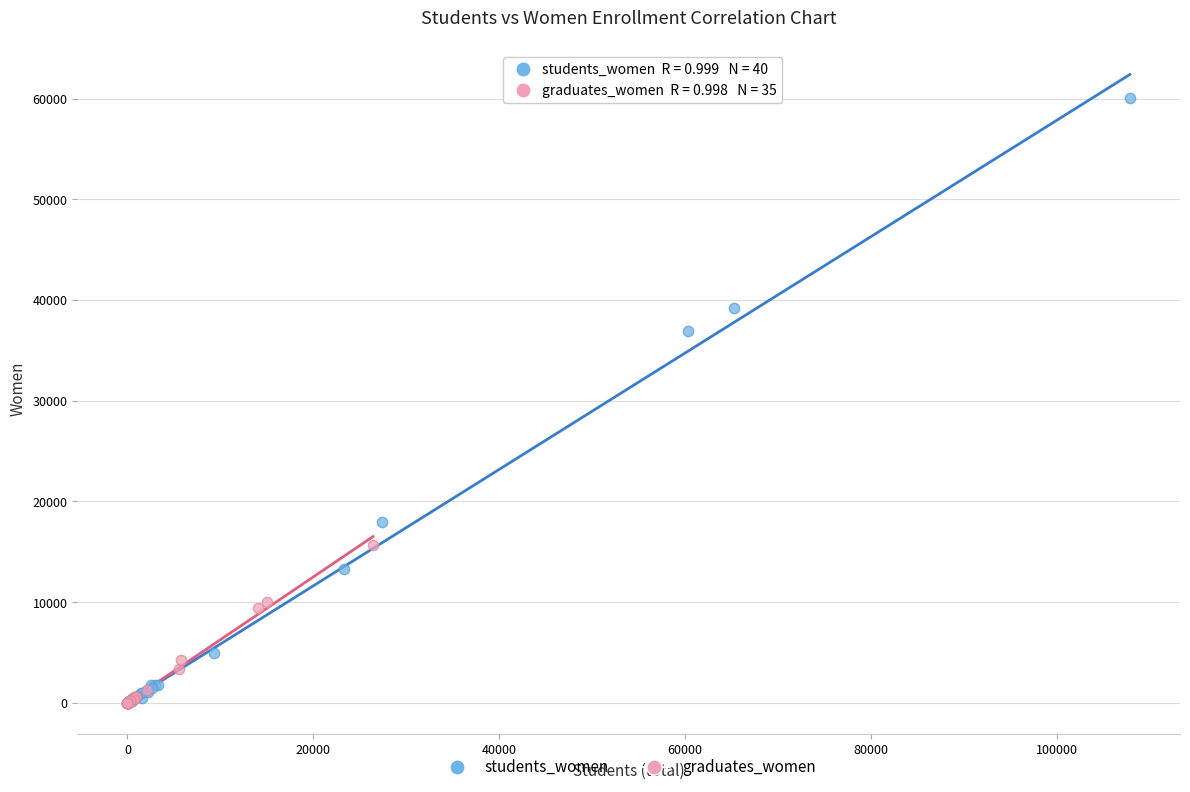

Which series reaches the maximum Y coordinate?

students_women